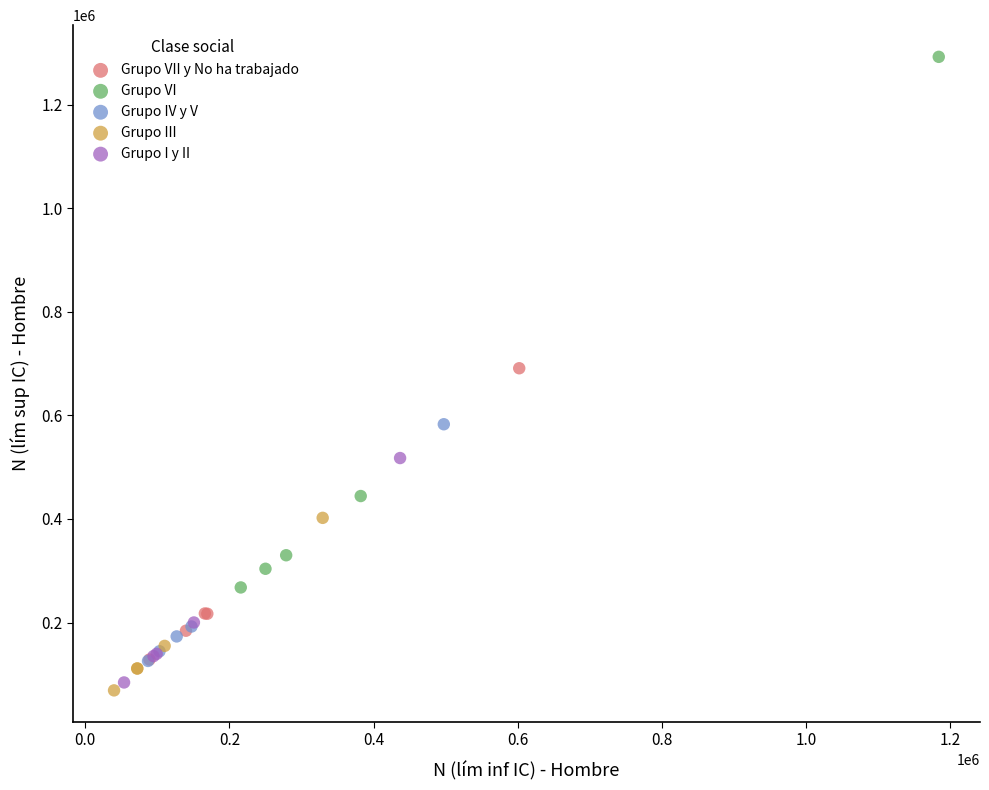

Which series has the largest Y range (max minus min)?

Grupo VI